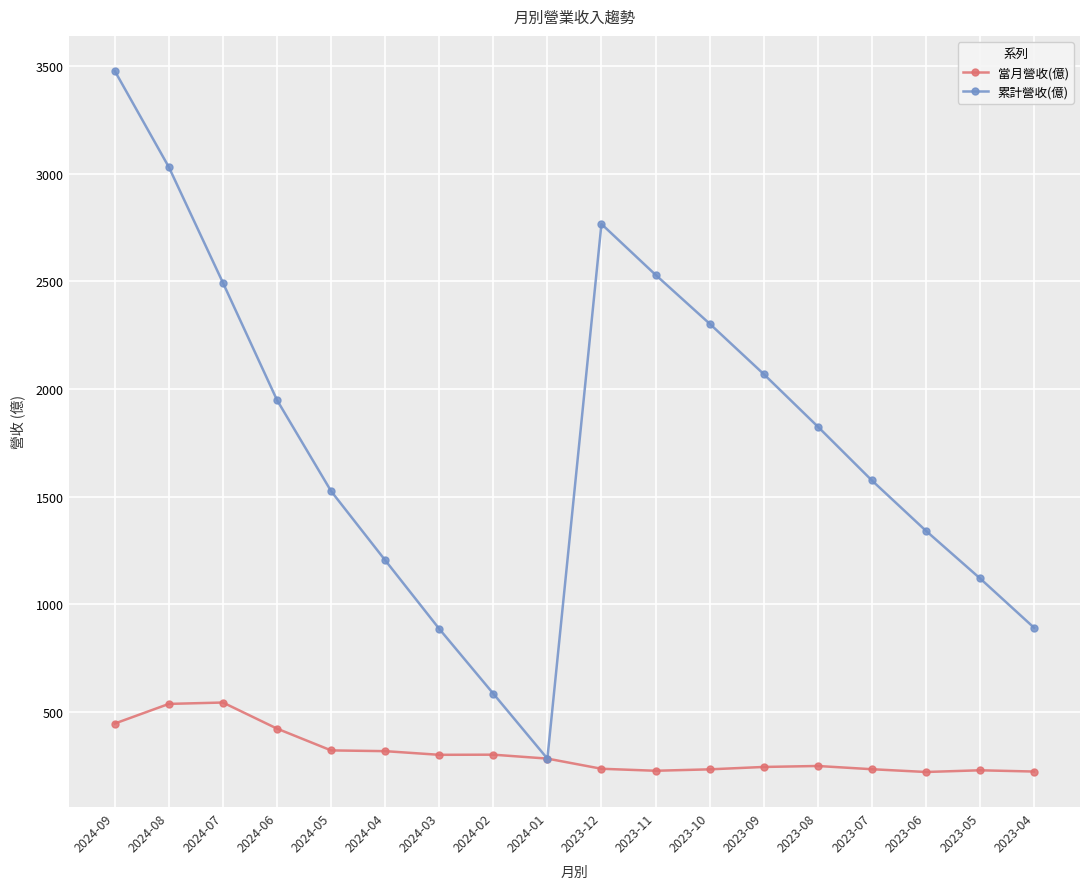

What is the difference between the maximum and minimum values in the 當月營收(億) series?

322.7